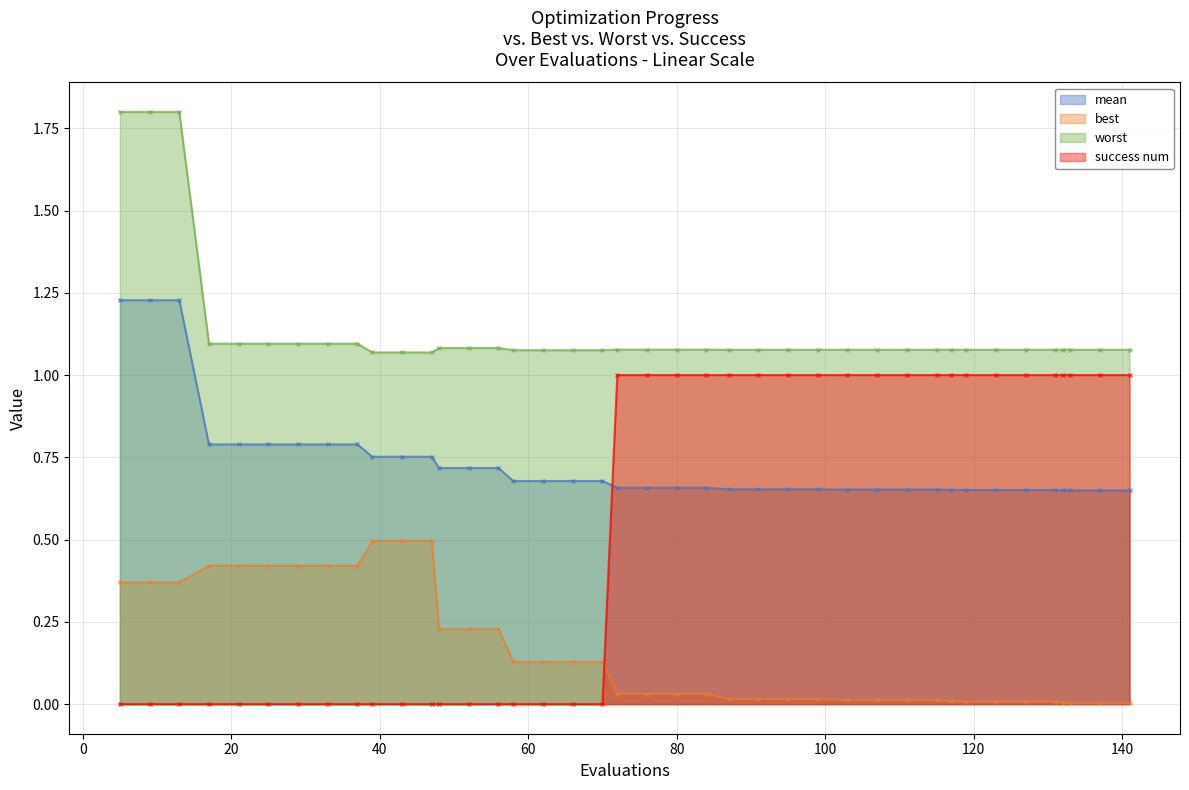

Between 9 and 33, which is larger?

9